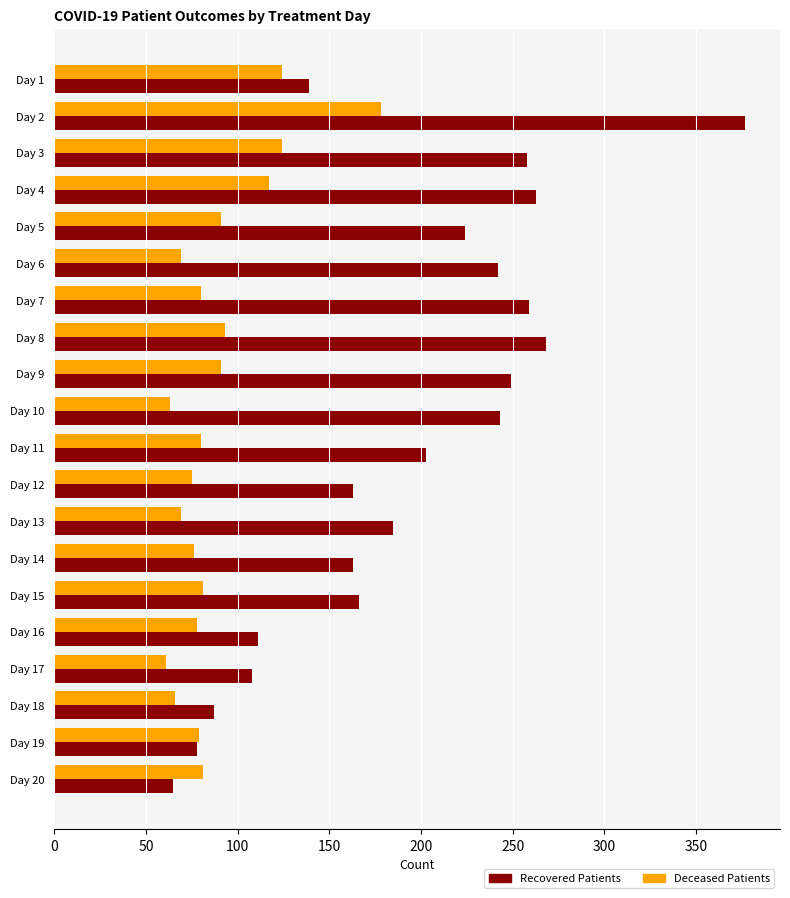

Is it true that Deceased Patients equals 136 at Day 19?

False